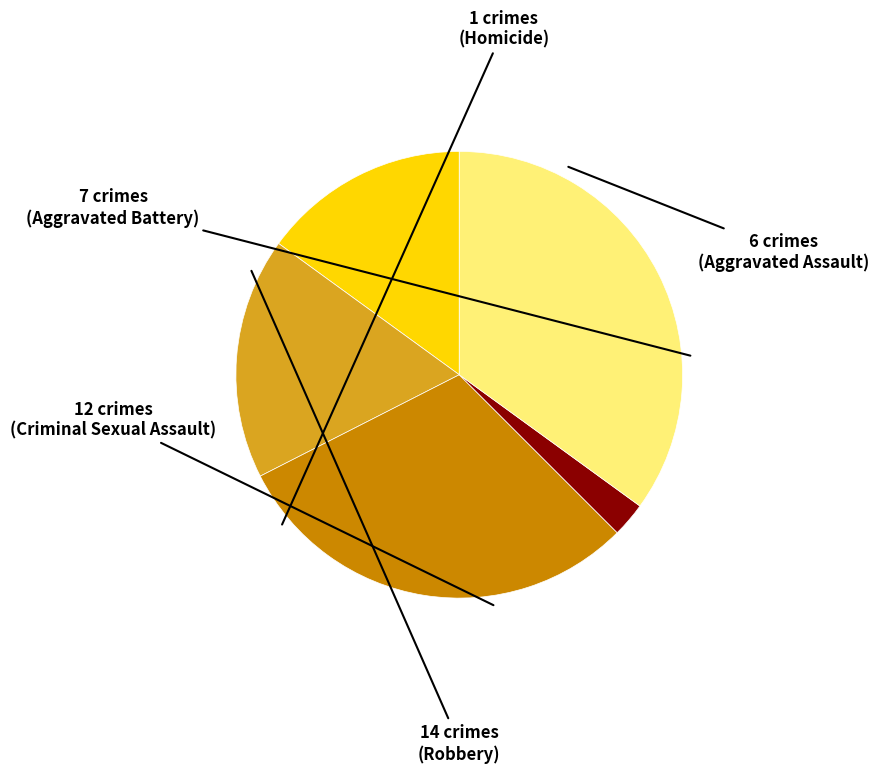

Is there a majority slice in this chart?

No